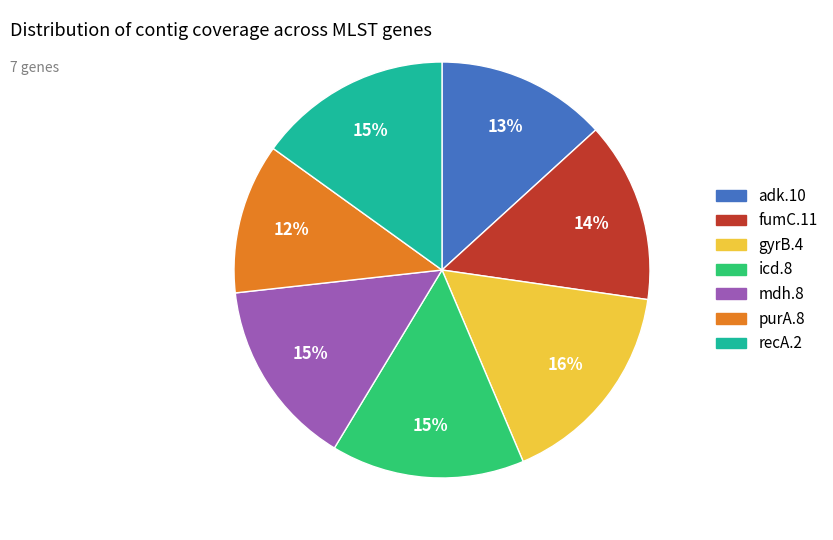

Is there a majority slice in this chart?

No